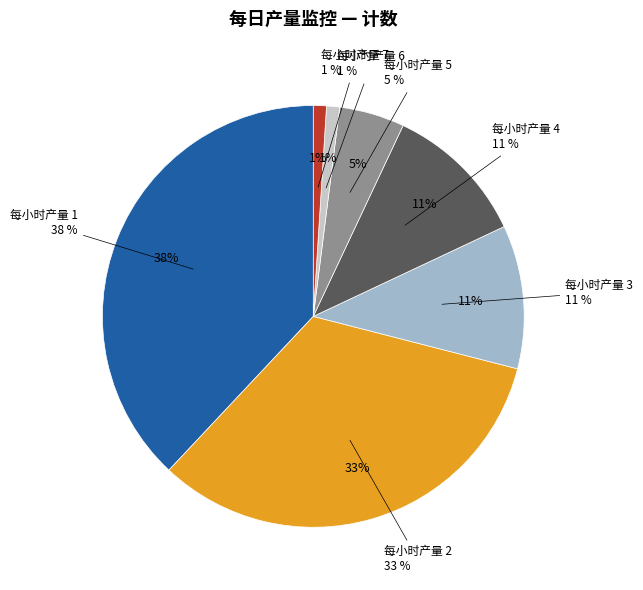

Is 每小时产量 5 the majority of the pie?

No